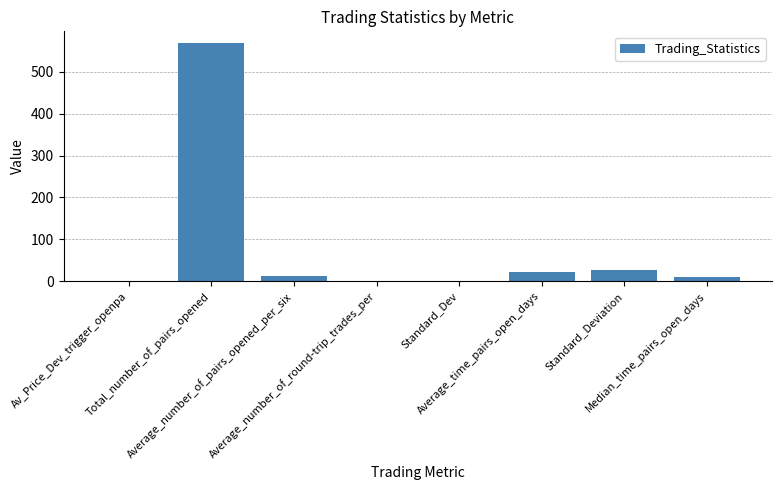

What is the greatest value displayed?

568.0